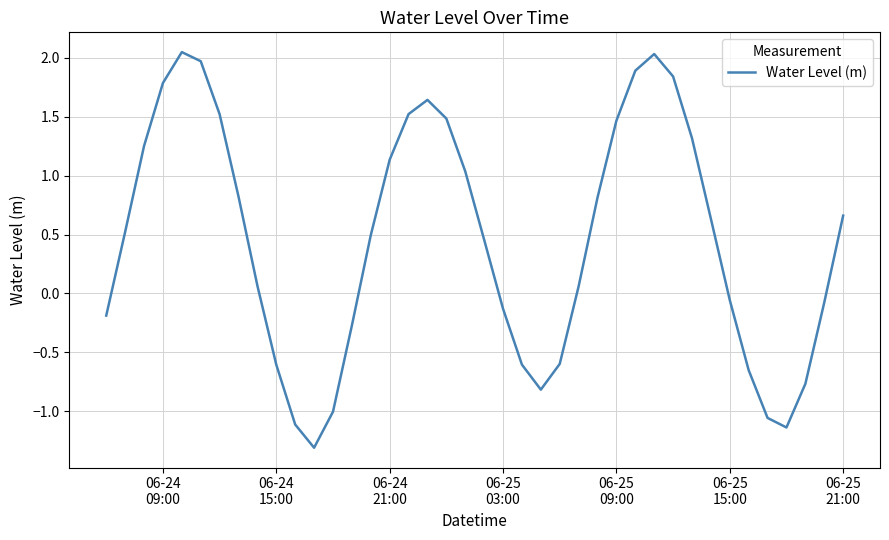

What is the smallest value displayed?

-1.3